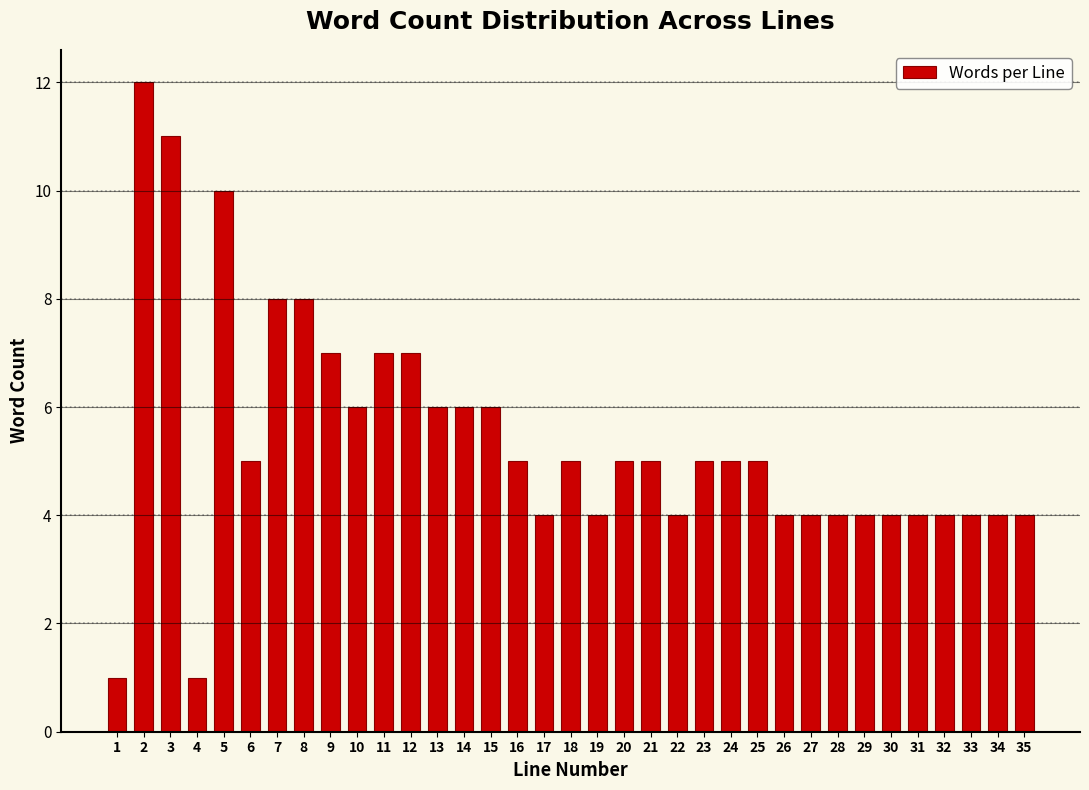

What is the value of the 19th bar from the left?

4